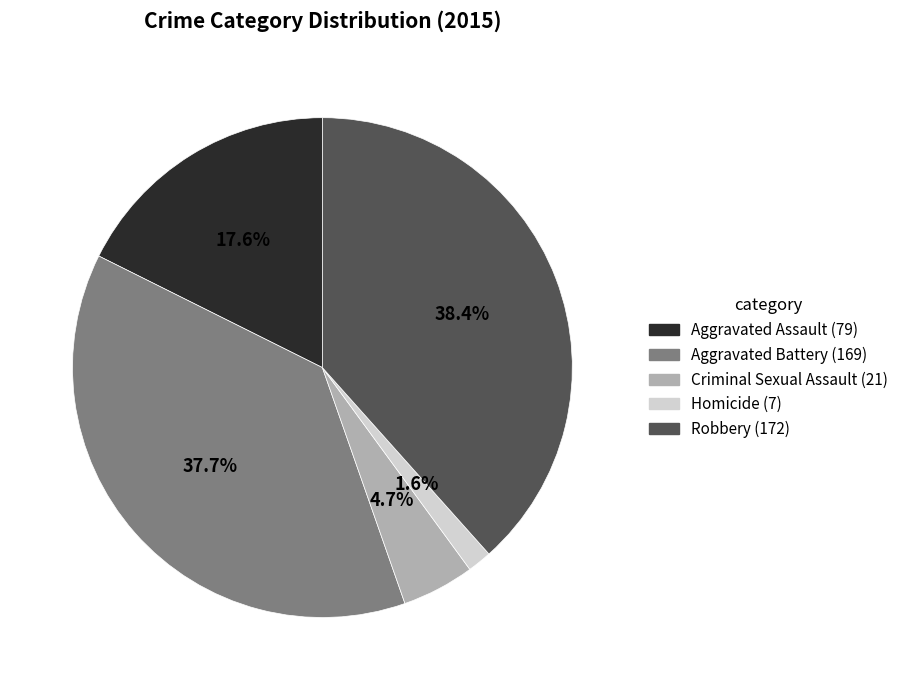

What is the smallest slice in the pie chart?

Homicide